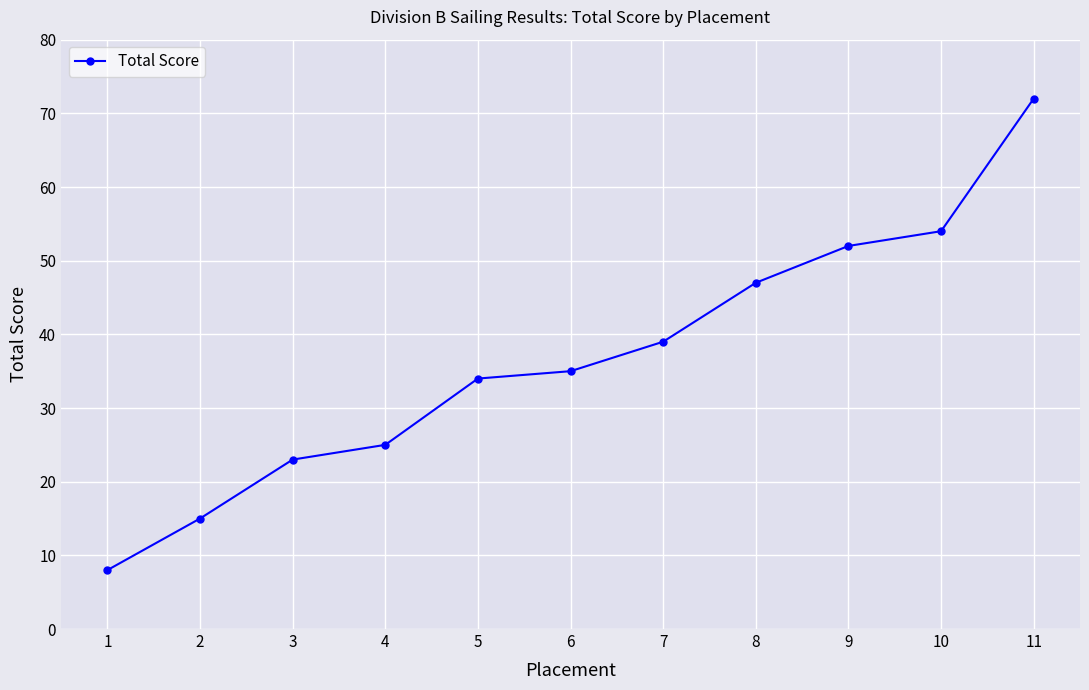

What is the change in value from 1 to 3?

+15